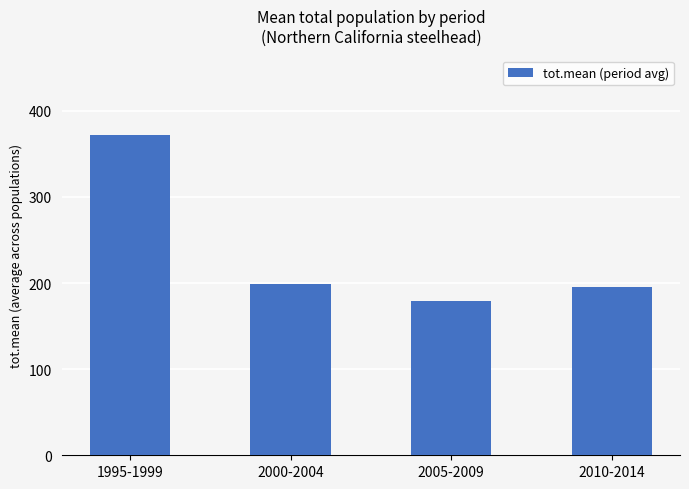

What is the value of the 1st bar from the left?

371.4